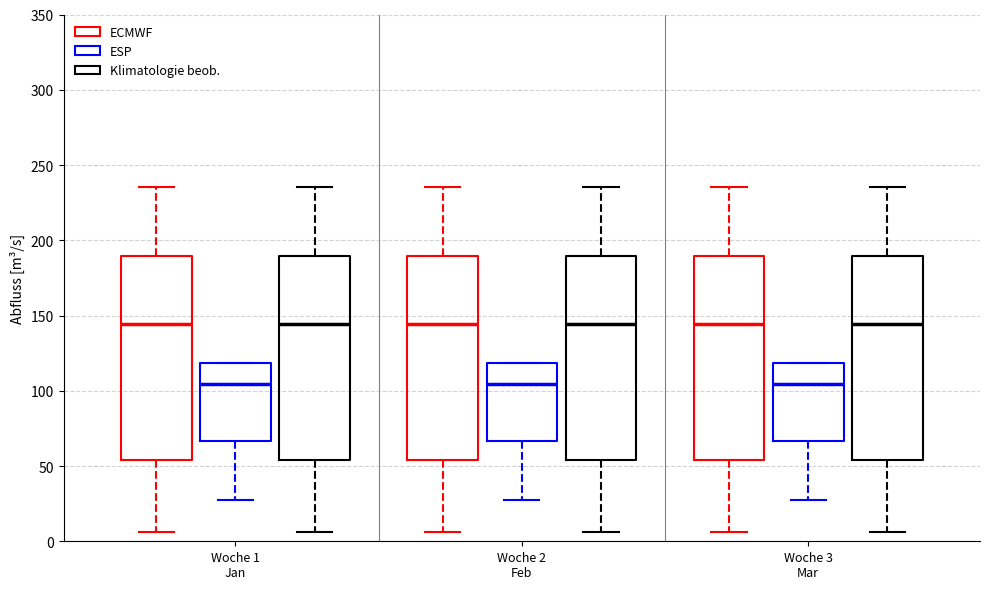

Where is the upper edge of the box for Woche 1 Jan (ESP) on the y-axis? The values are not printed on the chart, so give them approximately, as read against the axis.

120